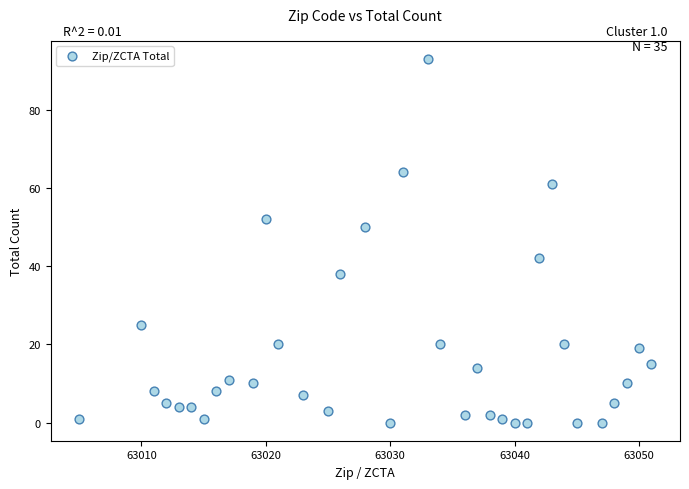

What is the range of X values (max minus min)?

46